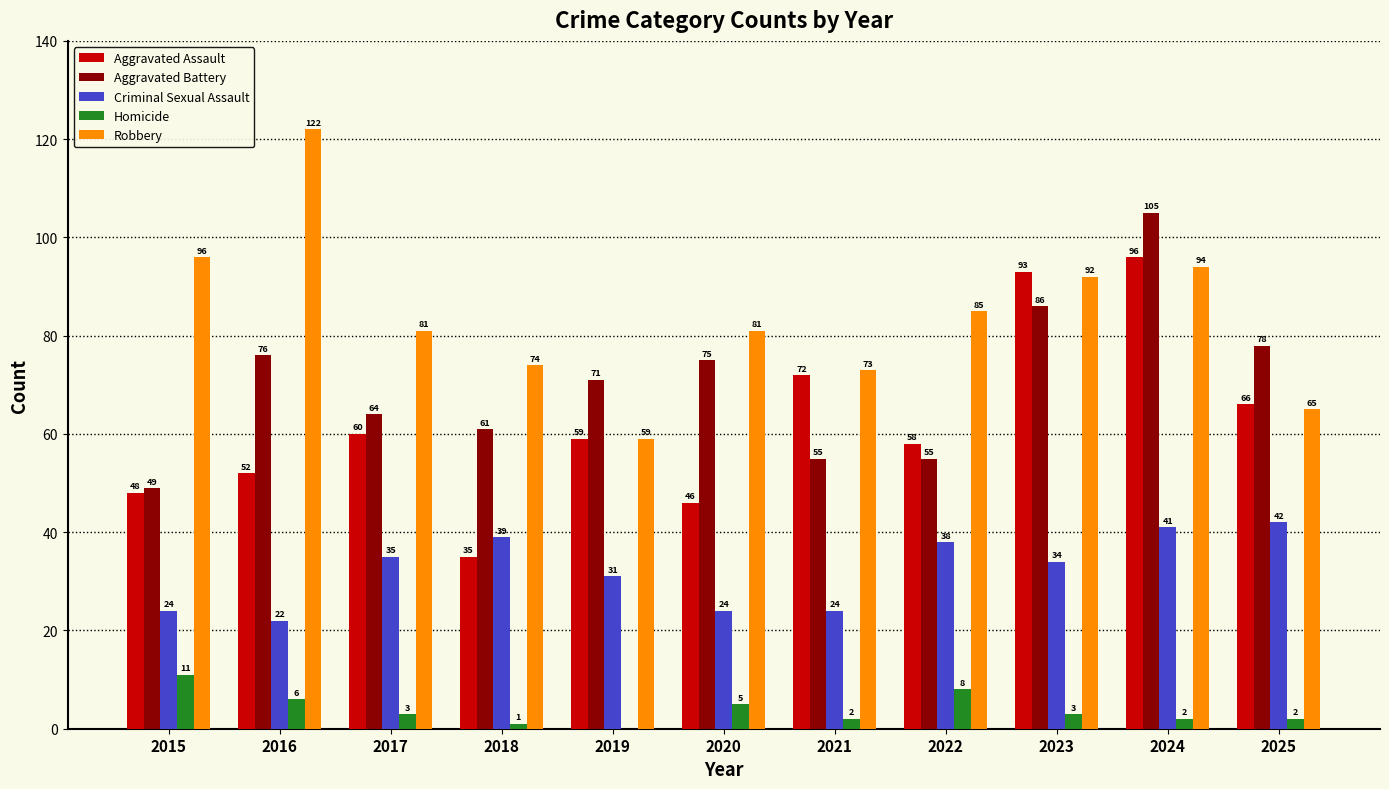

Are the bars grouped side by side (vs. stacked)?

Yes